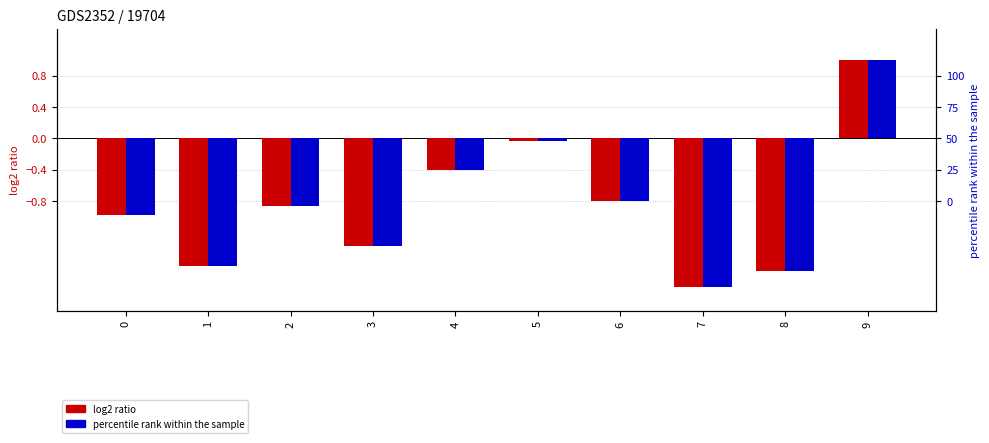

How many values in the log2 ratio series are below 0?

9